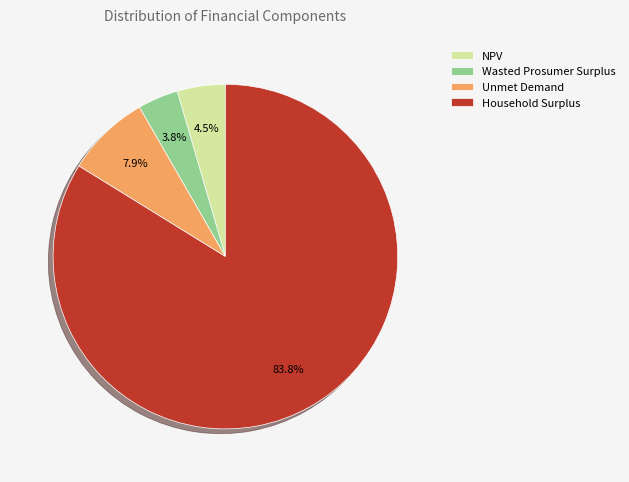

Which slice represents more than half of the pie?

Household Surplus